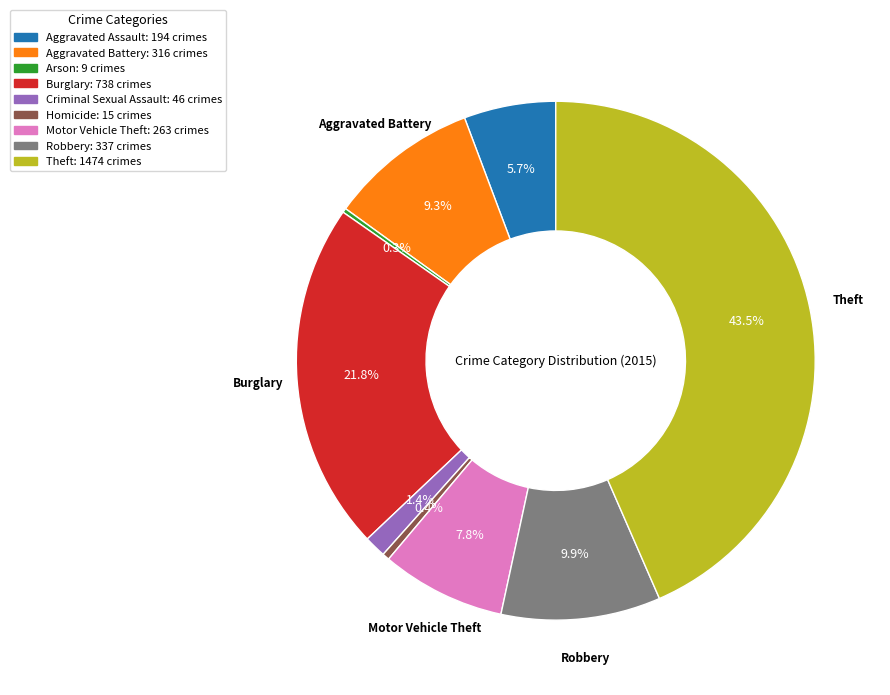

Does any single category account for the majority?

No